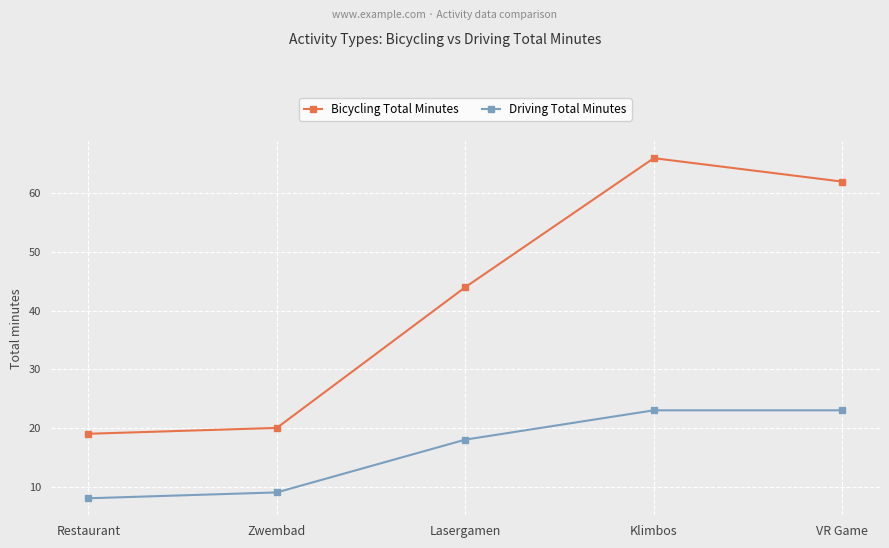

At how many categories does at least one series exceed 45?

2